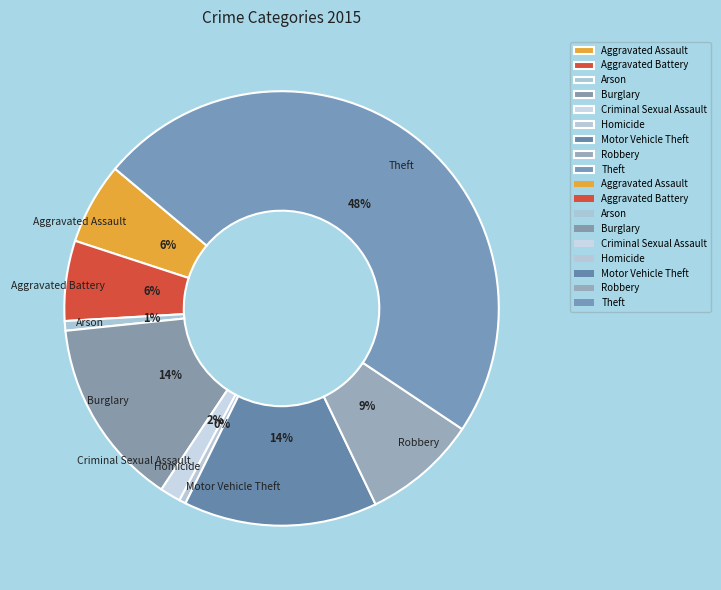

True or false: Criminal Sexual Assault accounts for 2% of the total.

True